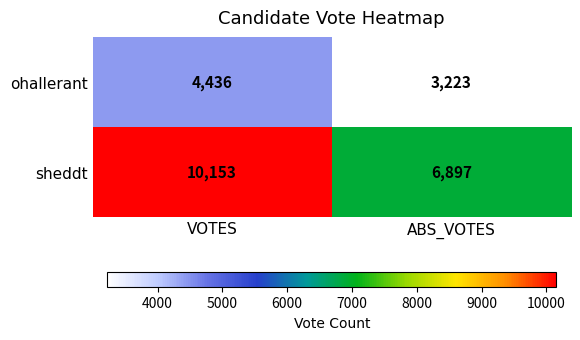

The value of ohallerant at ABS_VOTES is 3223. True or false?

True